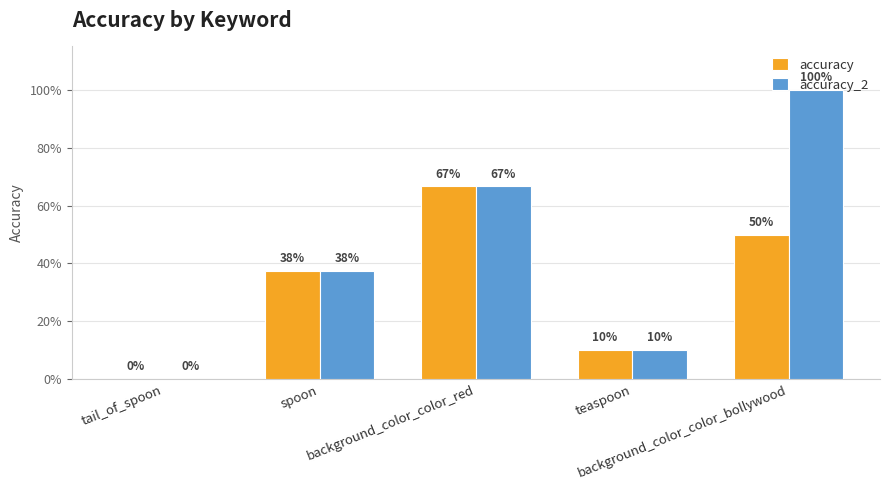

Which category has the highest value in the accuracy_2 series?

background_color_color_bollywood